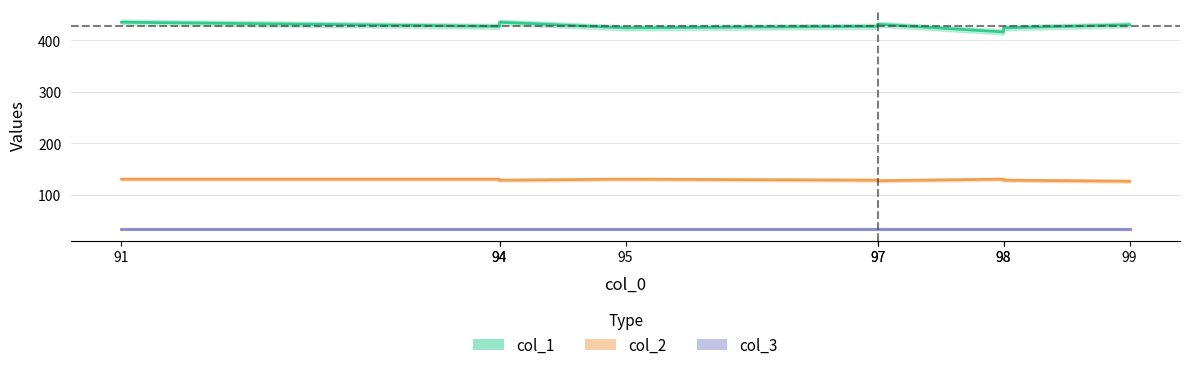

At which category is the sum across all series the highest?

91